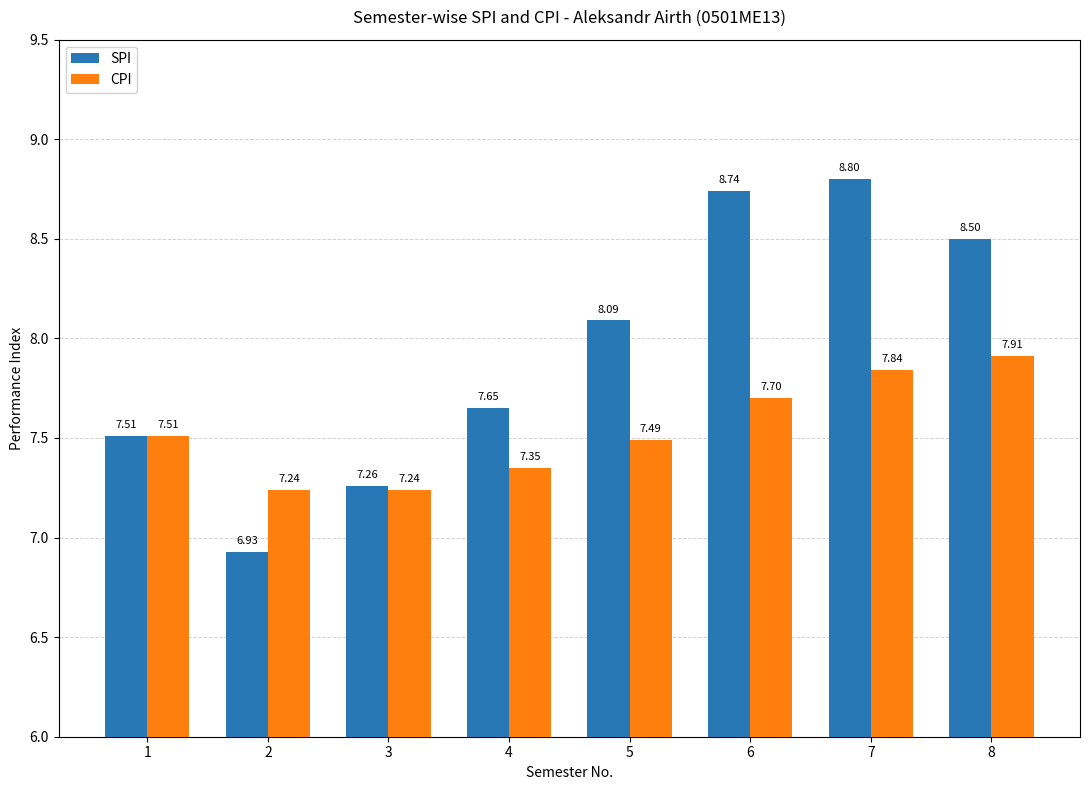

How many bars are there in each group?

2